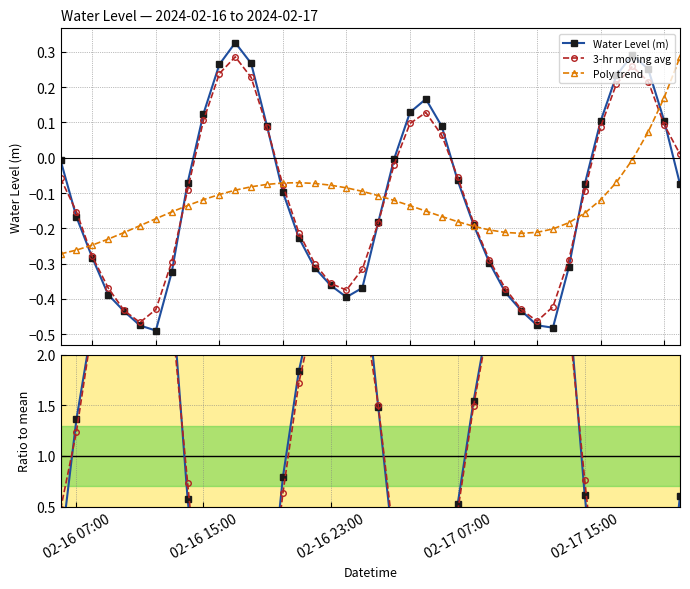

In Water Level (m), how many points are higher than both neighbors (excluding endpoints)?

3